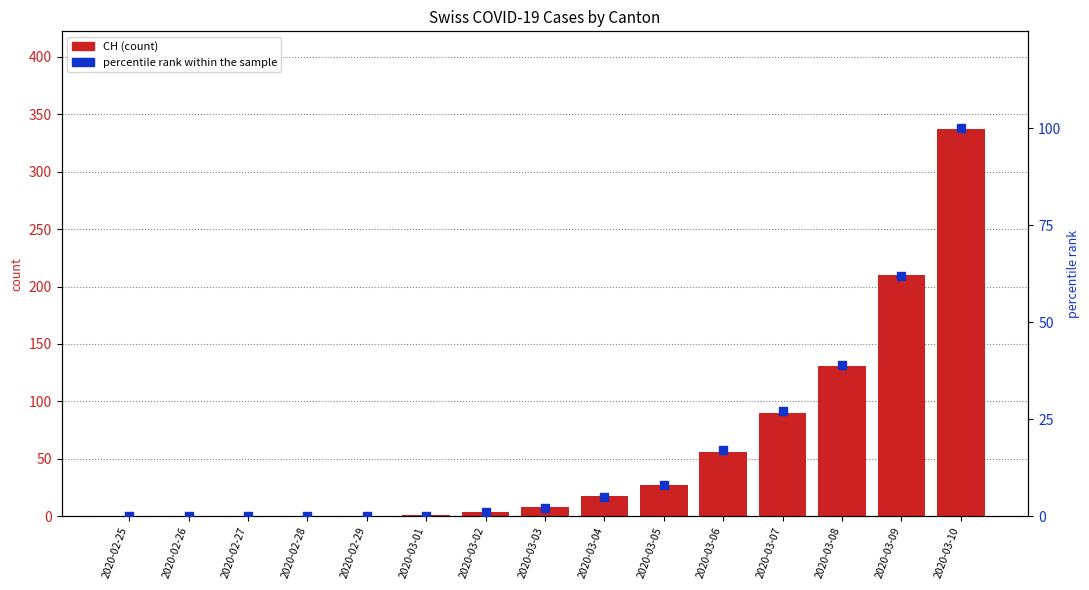

Which series has the largest total across all categories?

CH